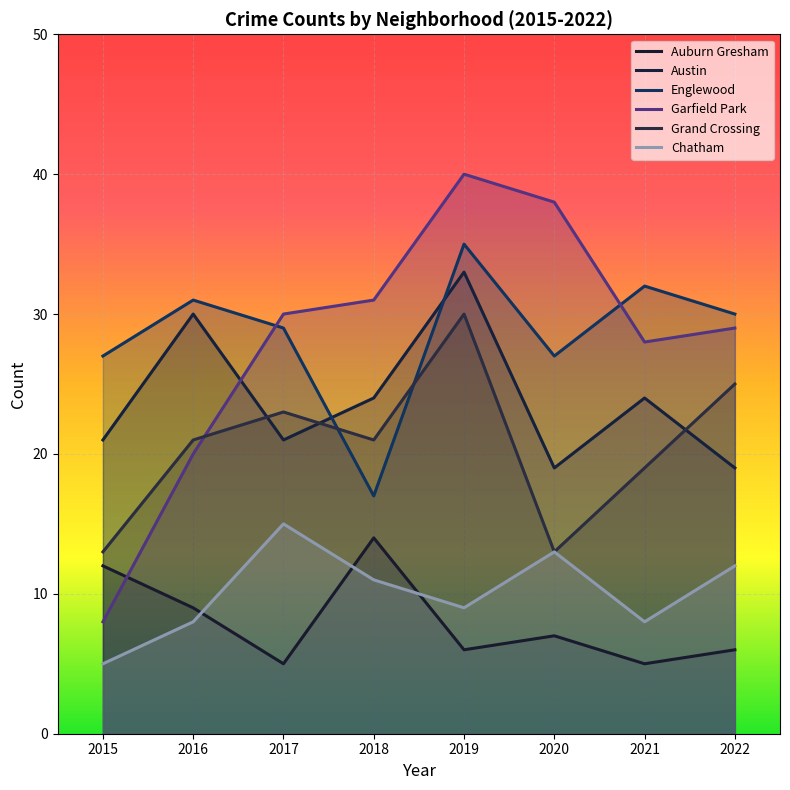

Does the chart display data point markers on the line(s)?

No